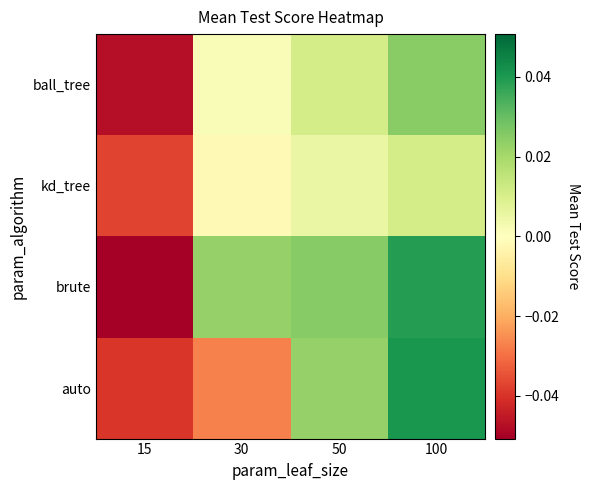

Reading left to right, list all the values displayed in this chart.

ball_tree: 15=-0.0	30=0.0	50=0.0	100=0.0
kd_tree: 15=-0.0	30=-0.0	50=0.0	100=0.0
brute: 15=-0.1	30=0.0	50=0.0	100=0.0
auto: 15=-0.0	30=-0.0	50=0.0	100=0.0